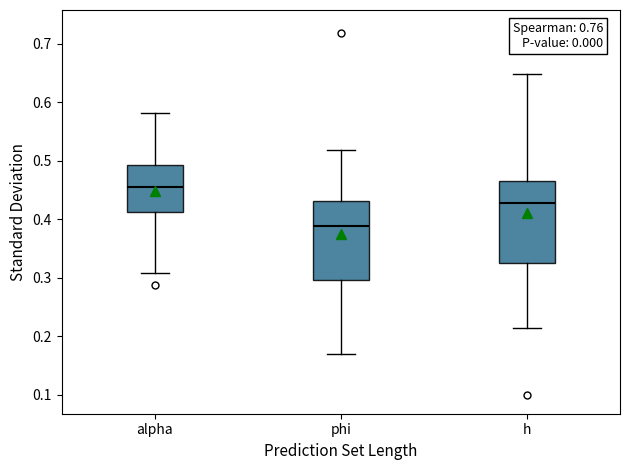

Where is the lower edge of the box for phi on the y-axis? The values are not printed on the chart, so give them approximately, as read against the axis.

0.30